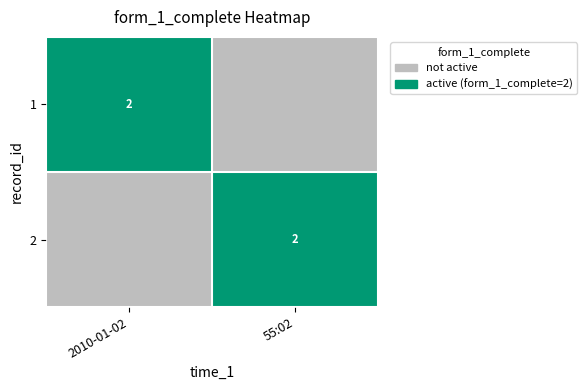

Between 55:02 and 2010-01-02, which is larger?

2010-01-02